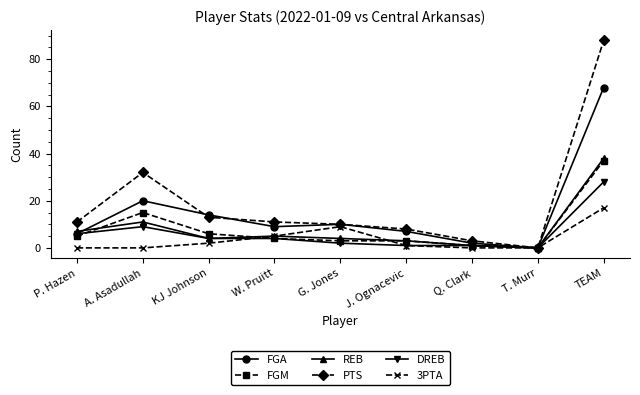

True or false: FGA has more than 0 points higher than both neighbors.

True